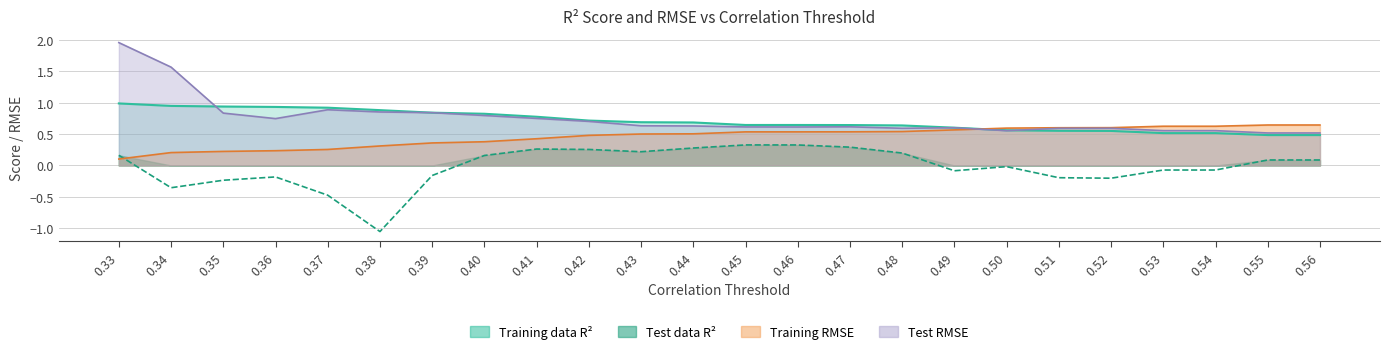

In Test RMSE, how many points are lower than both neighbors (excluding endpoints)?

4